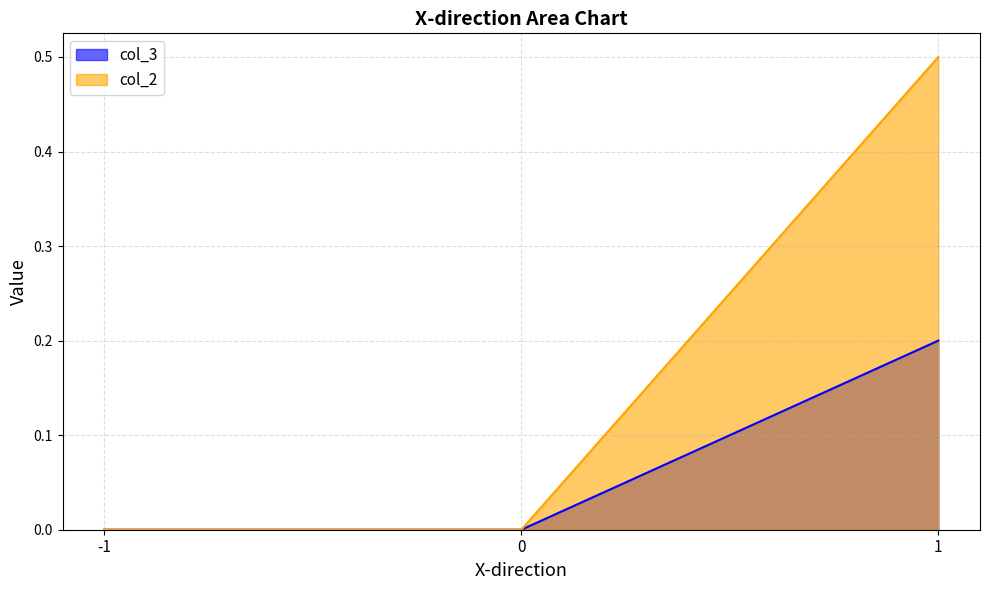

Does the chart have visible grid lines?

Yes